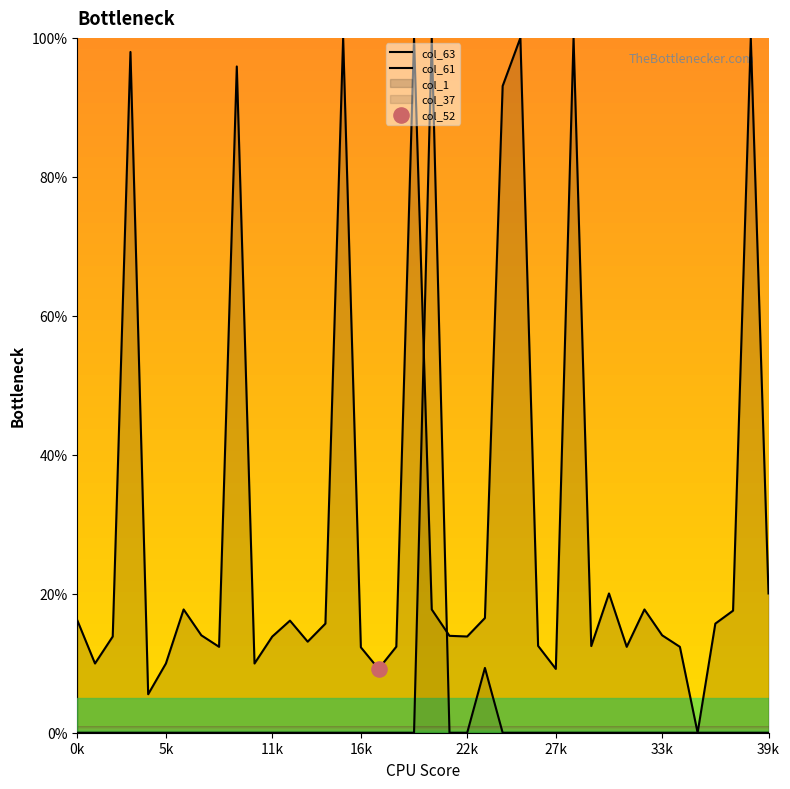

Which series reaches the minimum Y coordinate?

col_63